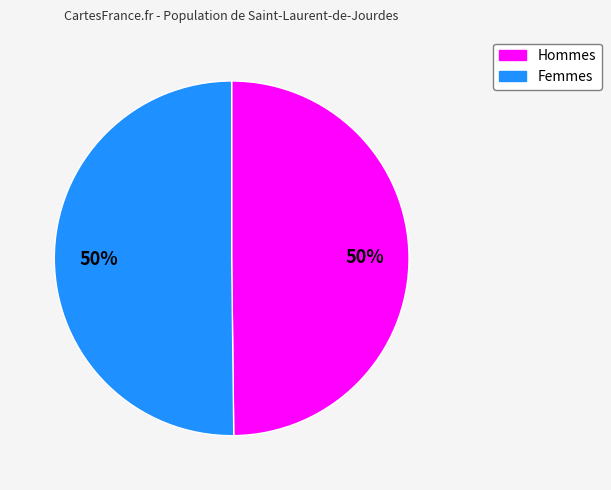

To the nearest percent, what is the average slice percentage?

50%